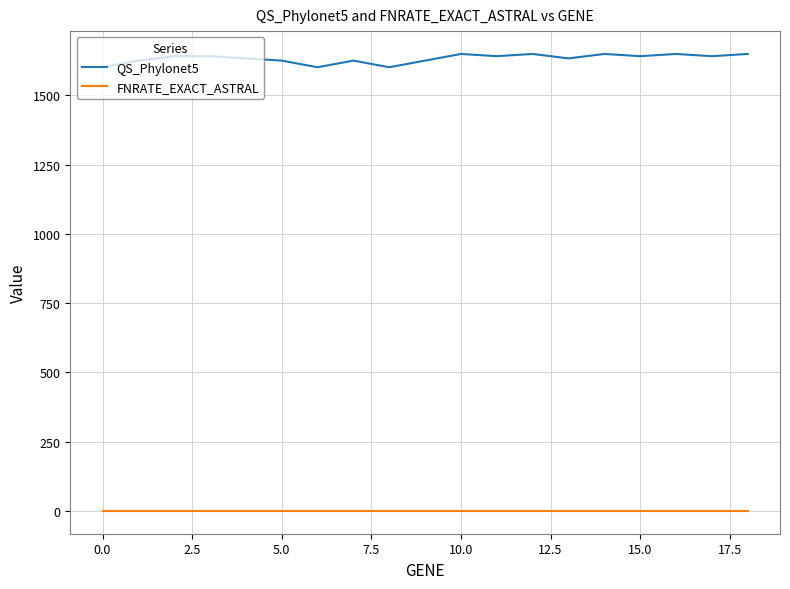

Which series has the largest range (max minus min)?

QS_Phylonet5